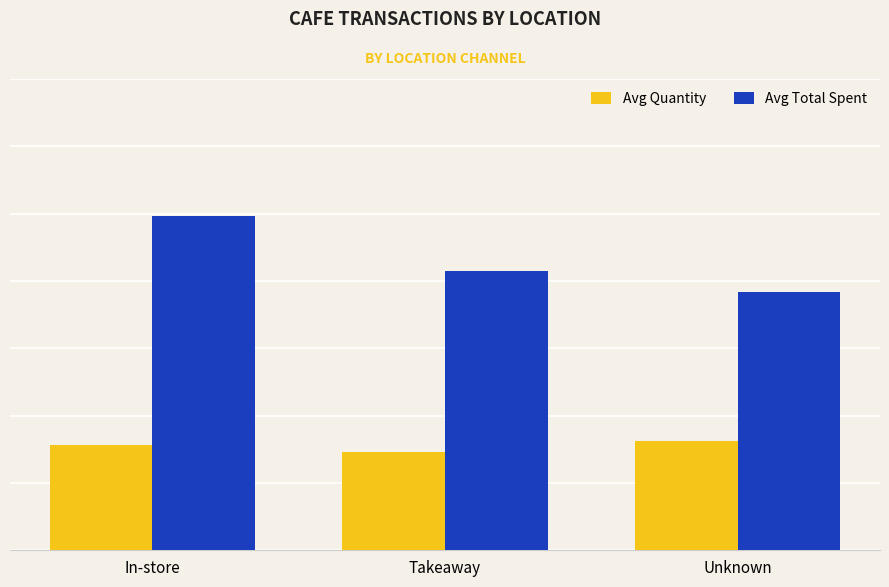

Are the bars grouped side by side (vs. stacked)?

Yes